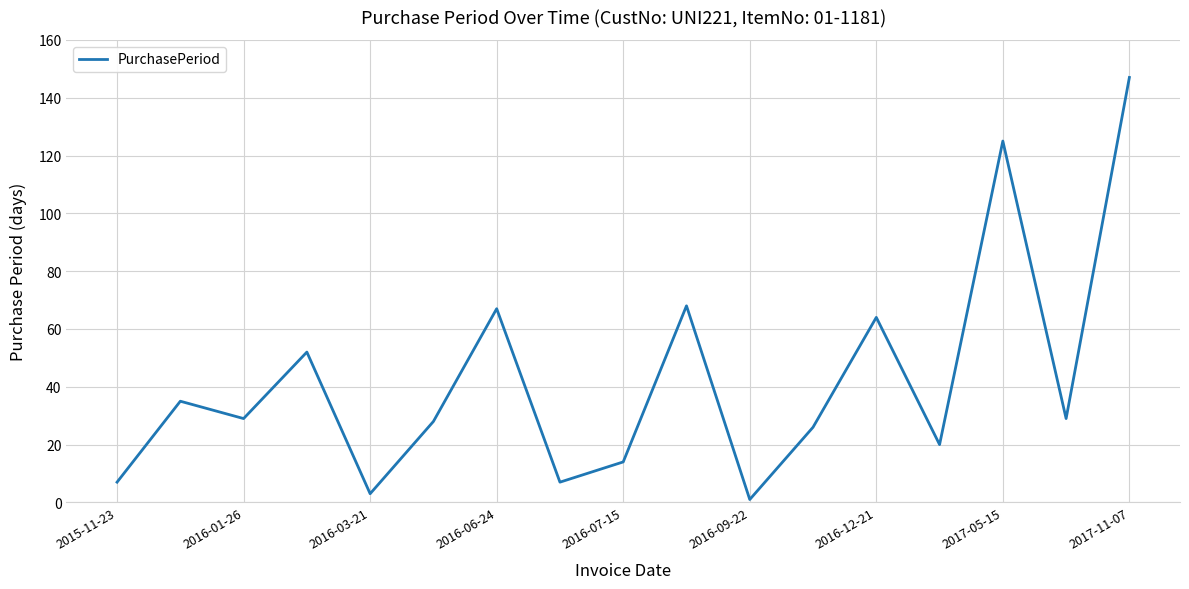

What is the difference between the maximum and minimum values?

146